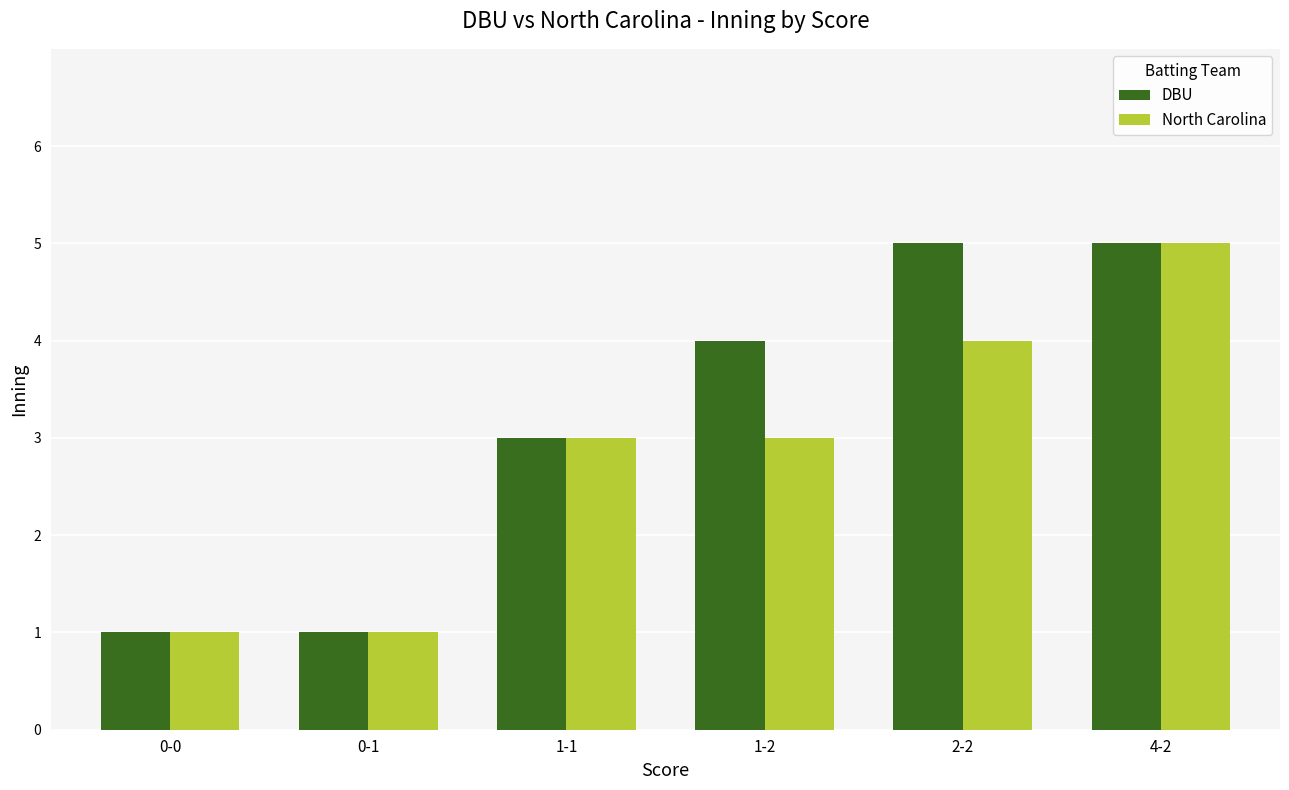

Which series has the largest total across all categories?

DBU